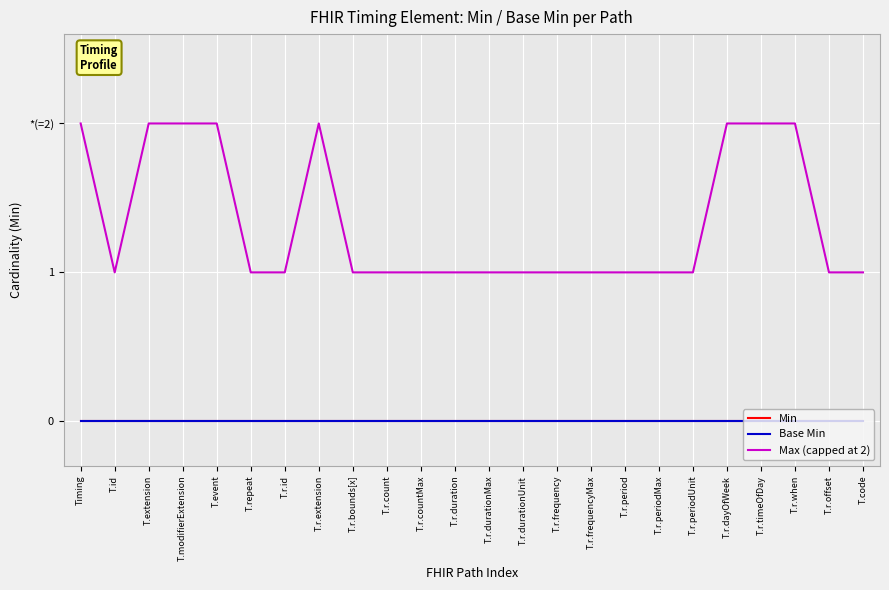

Which series has the widest spread of values?

Max (capped at 2)